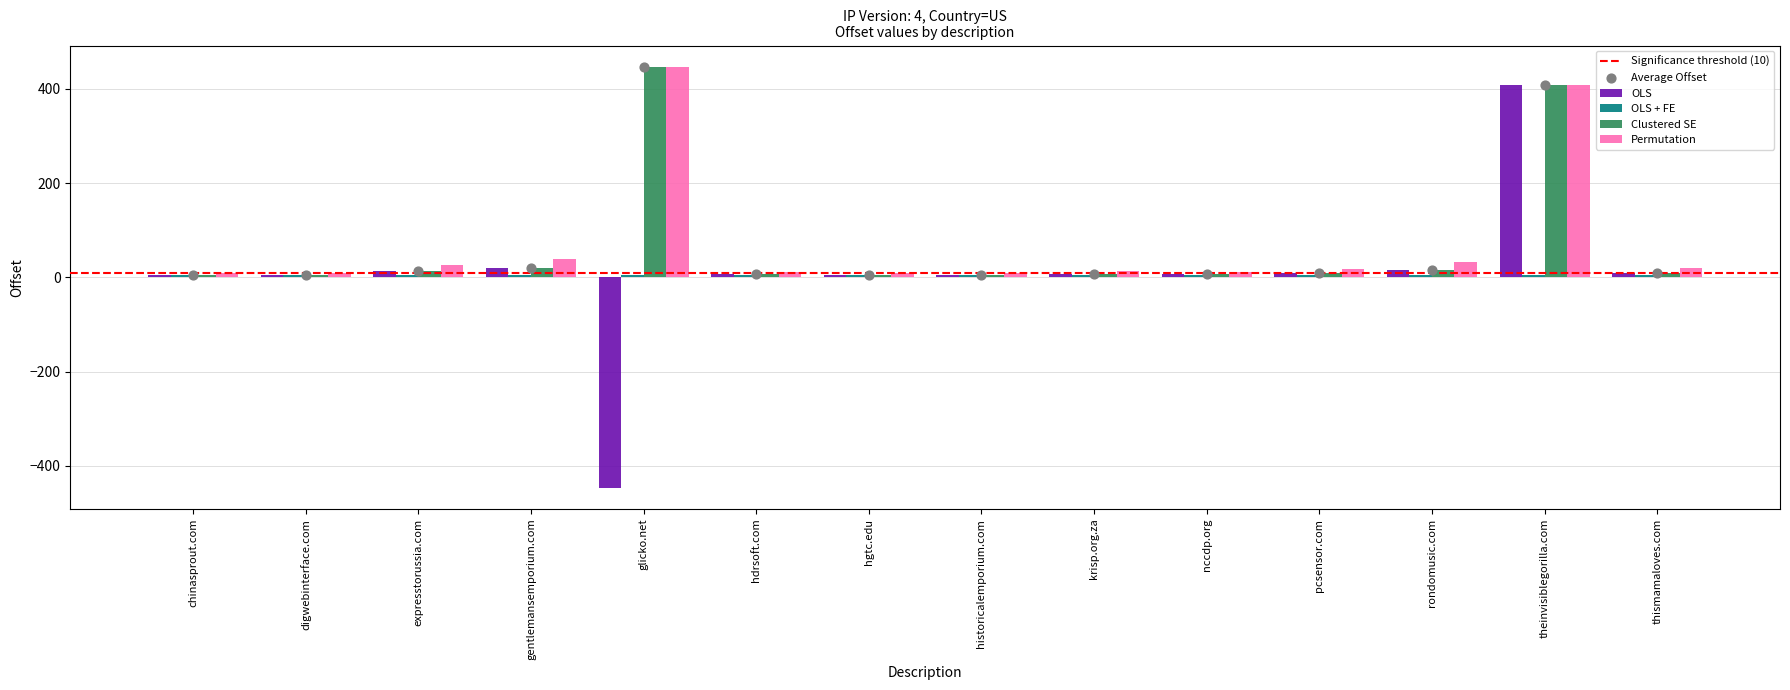

At how many categories does at least one series exceed 251?

2